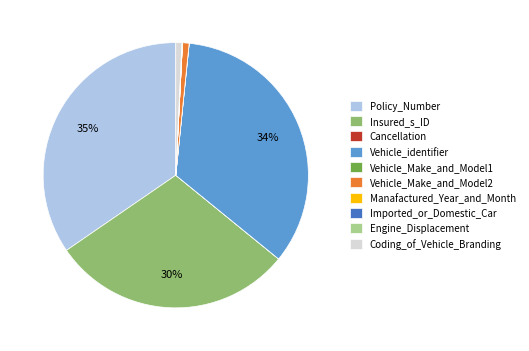

To the nearest percent, what is the difference between the largest and smallest slice percentages?

35%